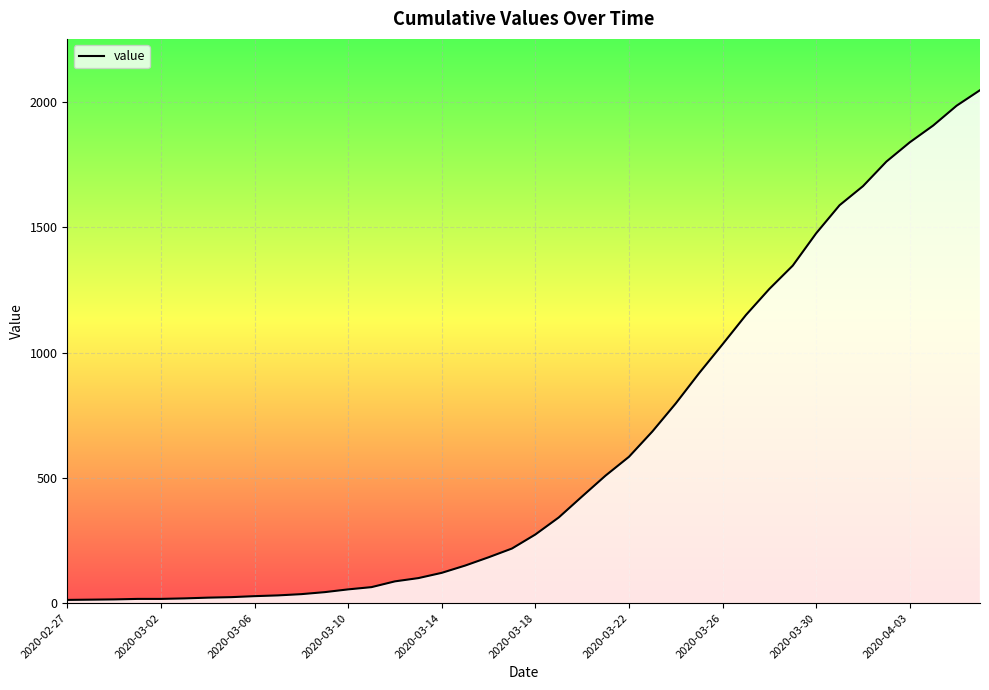

What is the maximum value shown in the chart?

2047